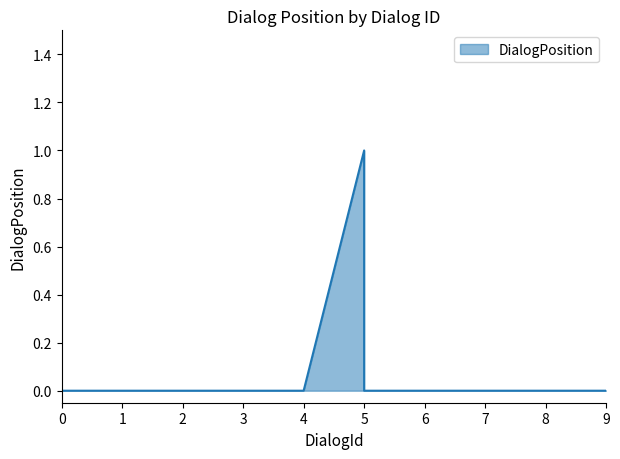

Is it true that the value at 4 is -1?

False